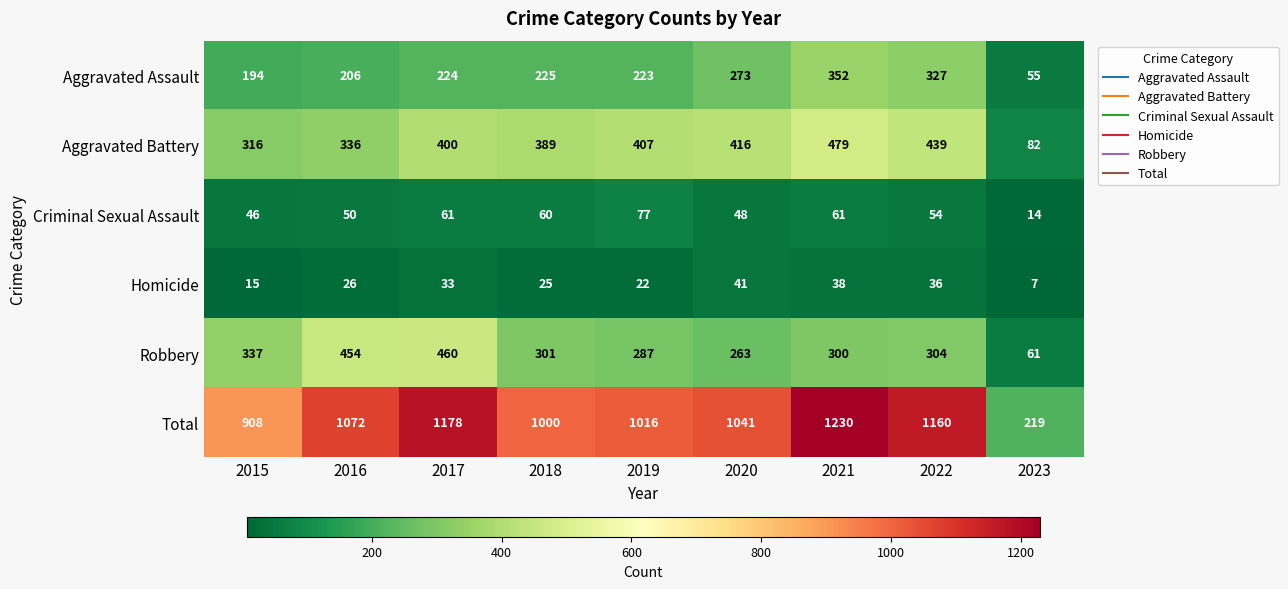

At which label is Total closest to 724?

2015